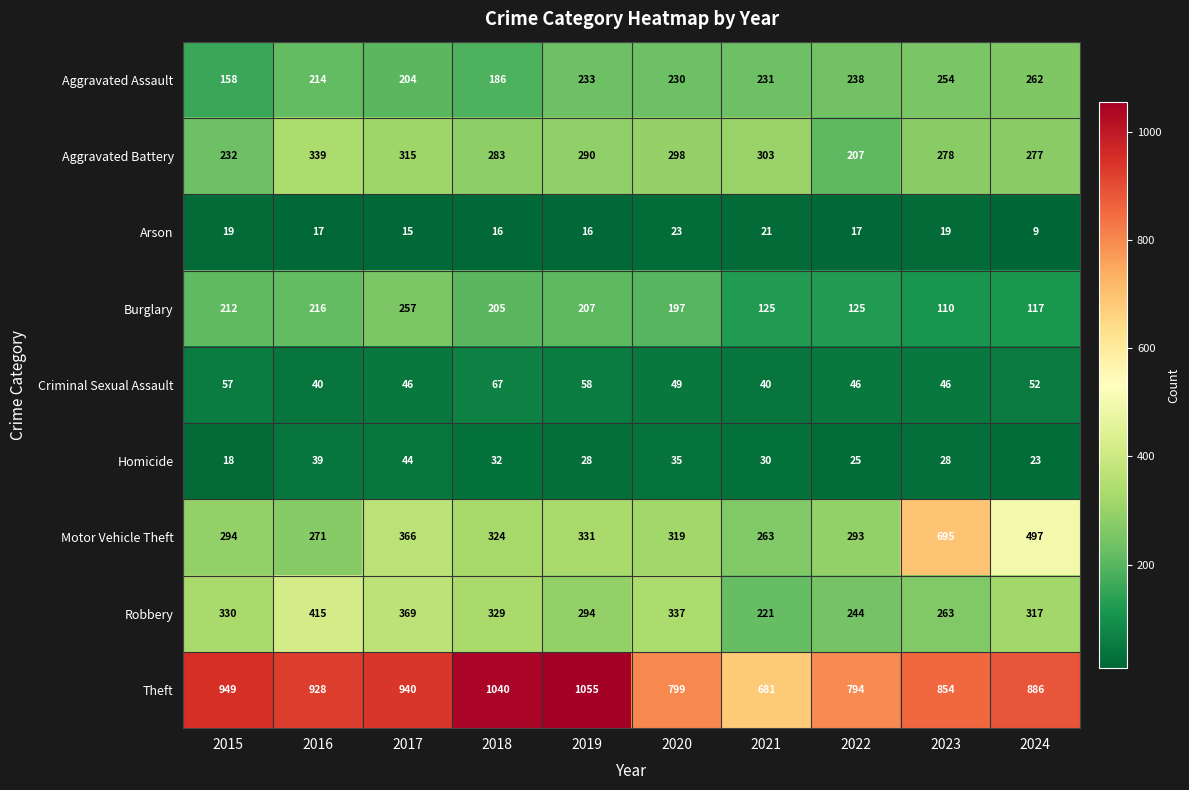

The Arson series shows 15 at 2017. True or false?

True